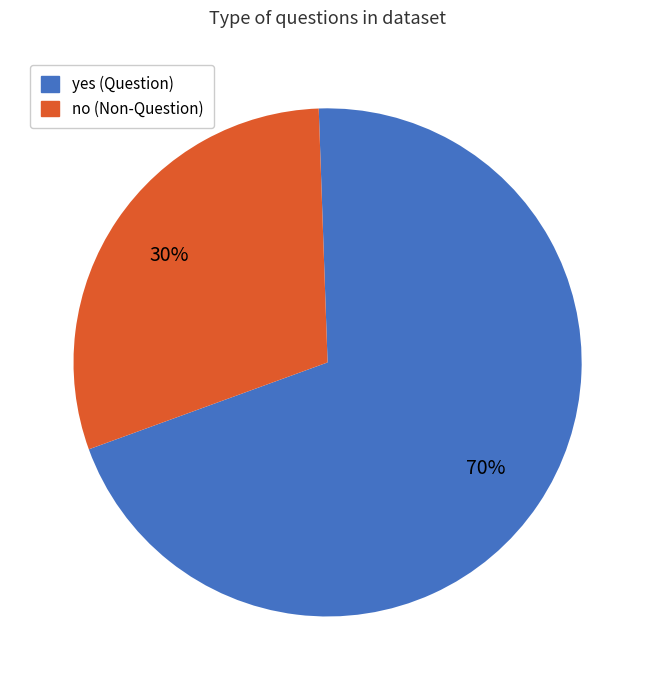

Which category has the biggest portion of the pie?

yes